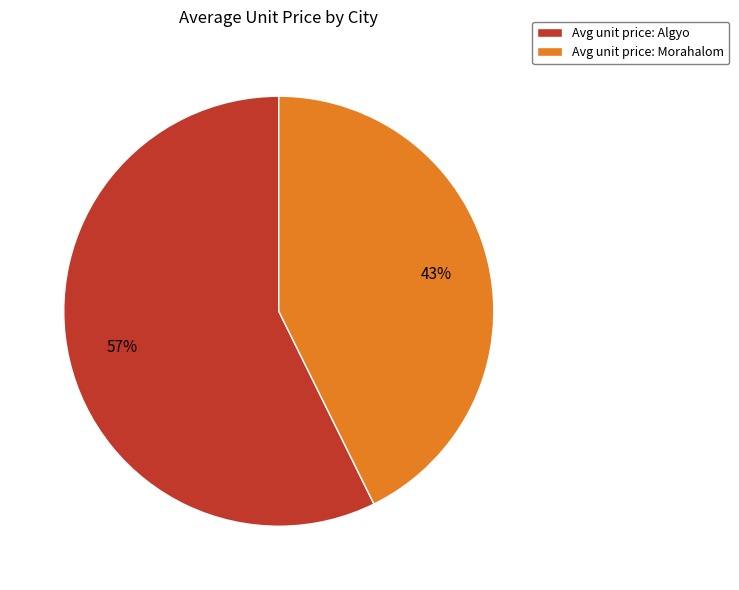

True or false: Avg unit price: Morahalom accounts for 43% of the total.

True